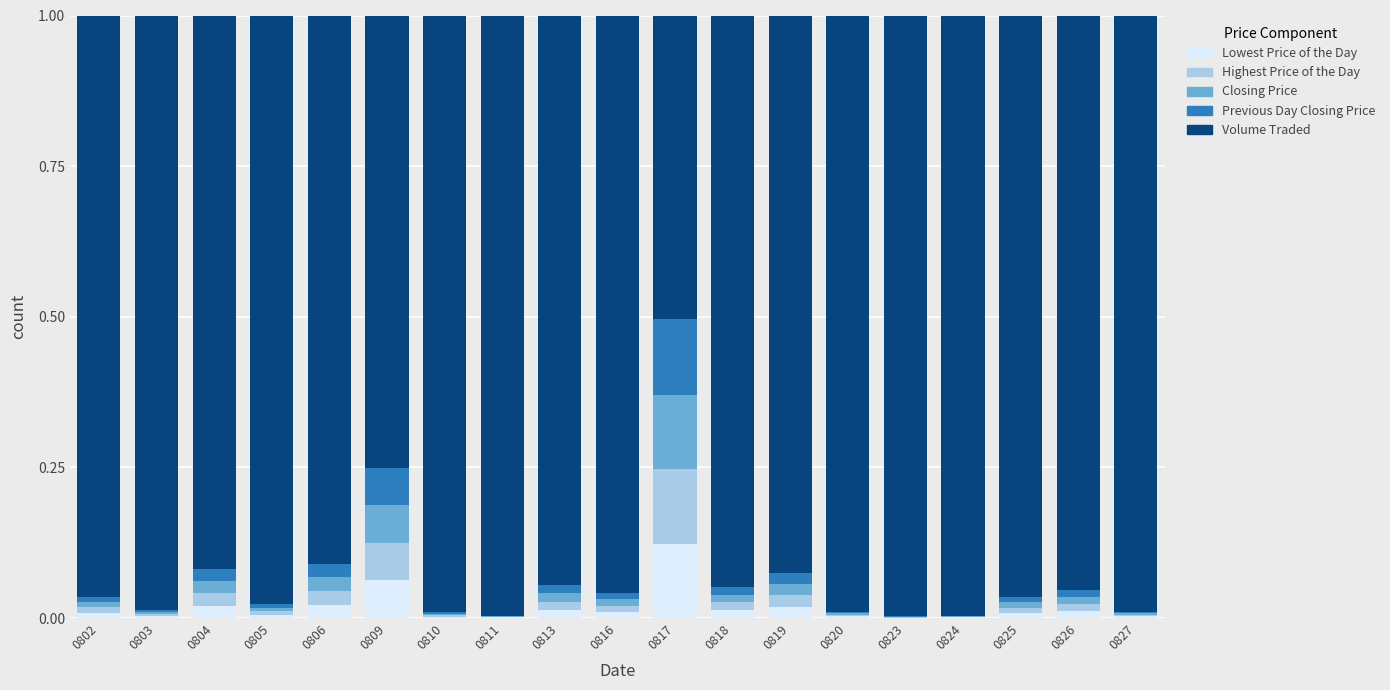

At which label is Closing Price closest to 0?

0823